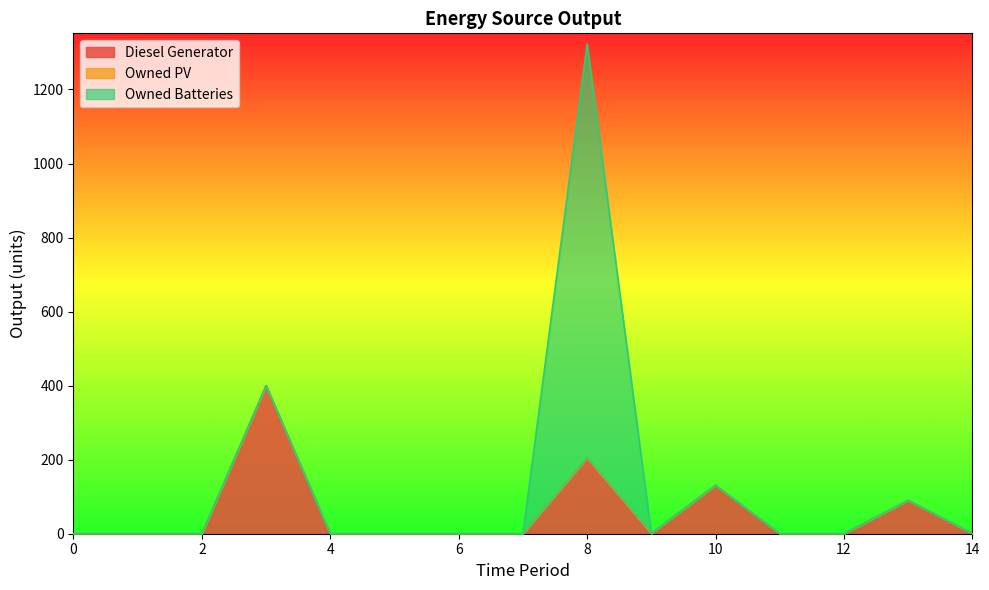

What are all the series names shown in the legend?

Diesel Generator, Owned PV, Owned Batteries